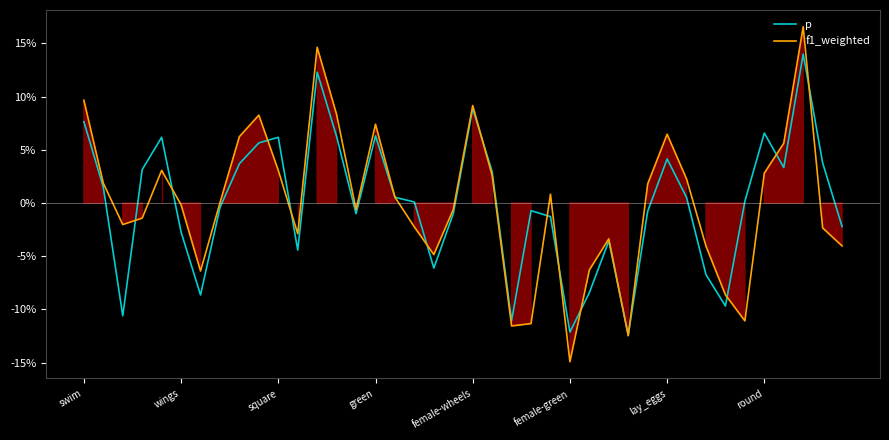

In f1_weighted, how many points are higher than both neighbors (excluding endpoints)?

9